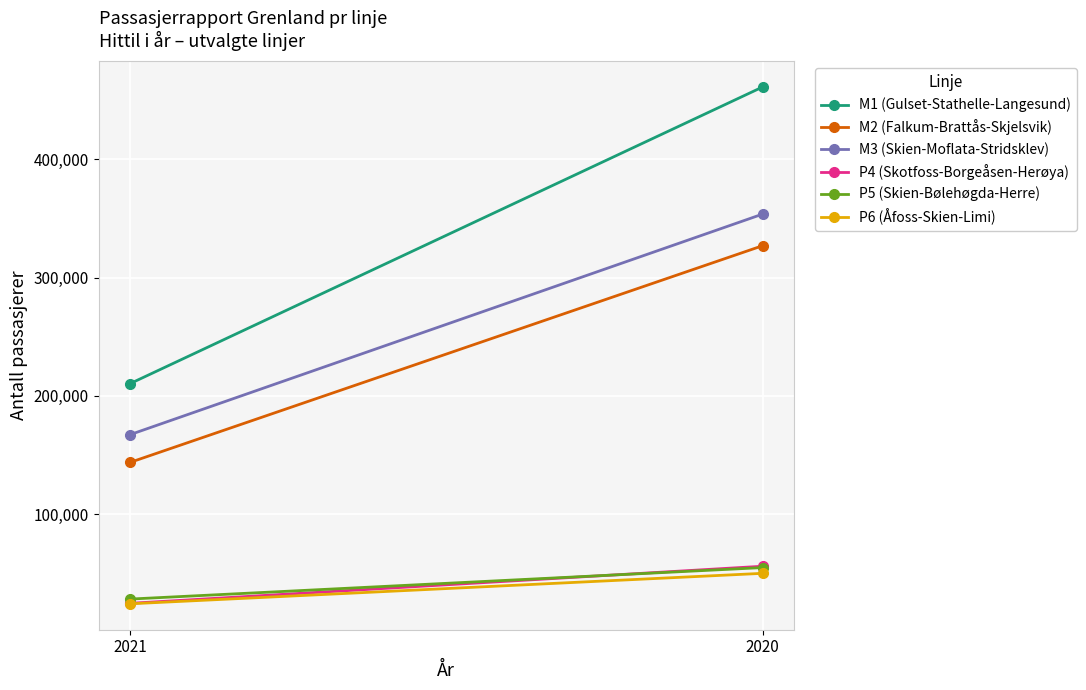

What is the sum of the P5 (Skien-Bølehøgda-Herre) values at 2020 and 2021?

82794